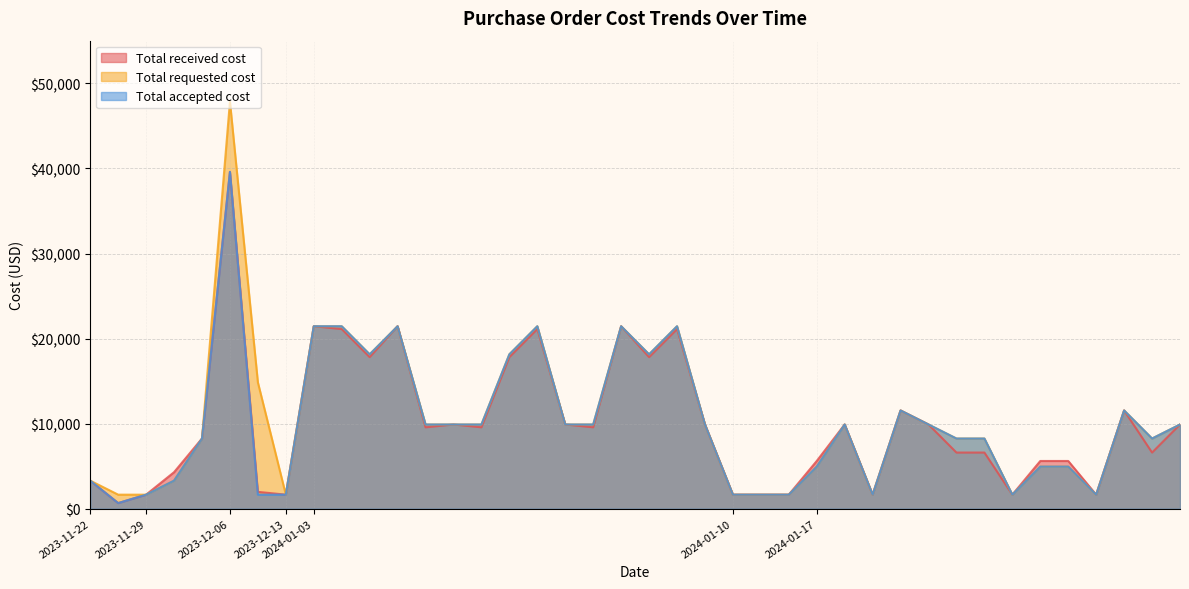

What value does the Total received cost series have at 2023-11-29, to the nearest 100?

1600